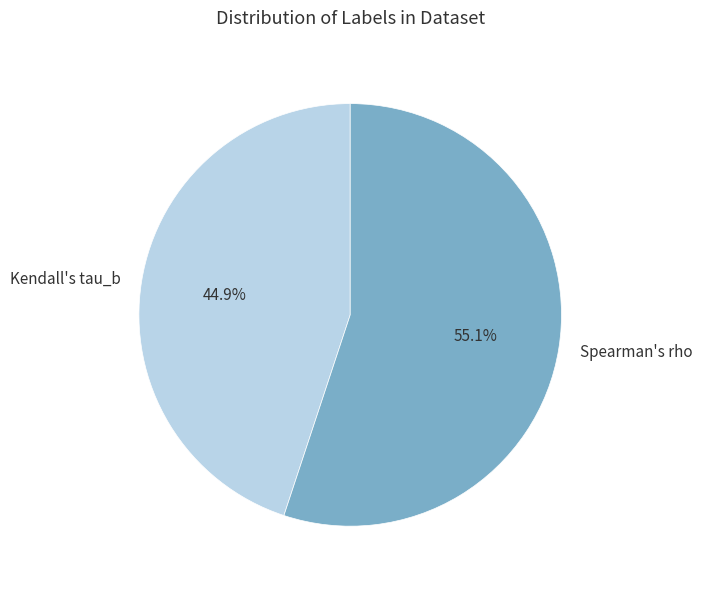

The Kendall's tau_b slice represents 36% of the pie. True or false?

False